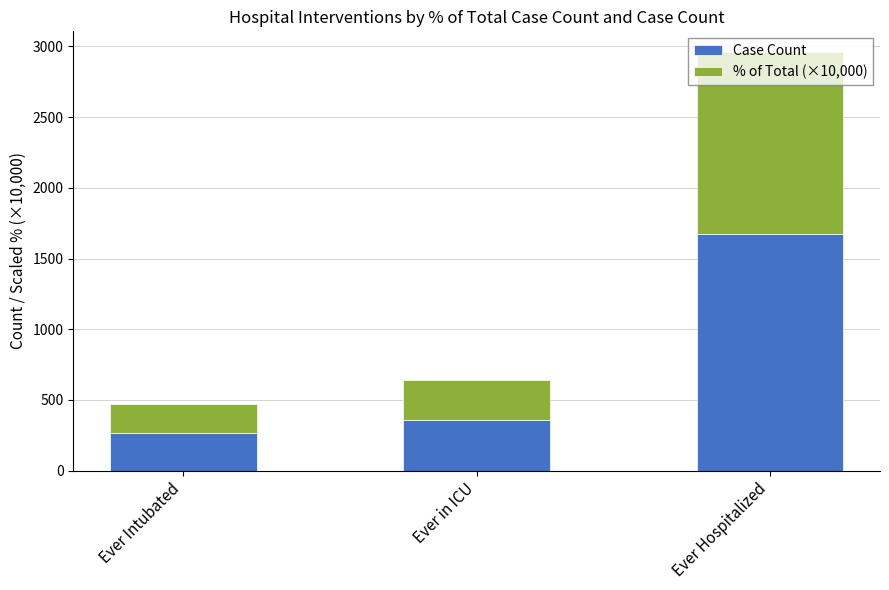

How many bars are there in total?

3